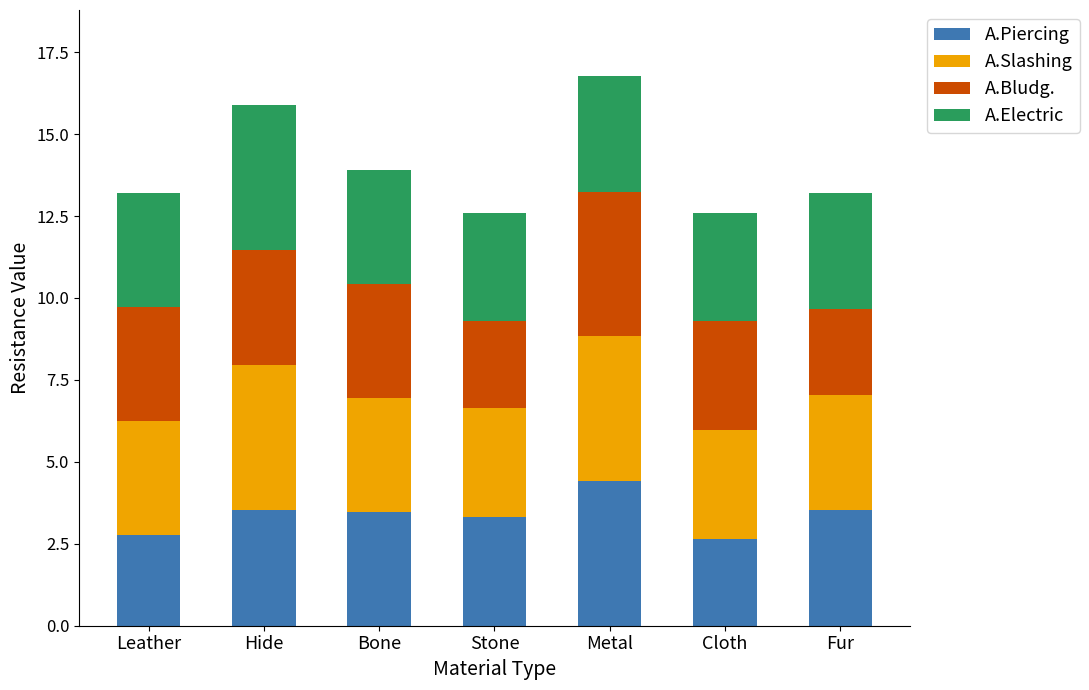

Are the bars horizontal?

No